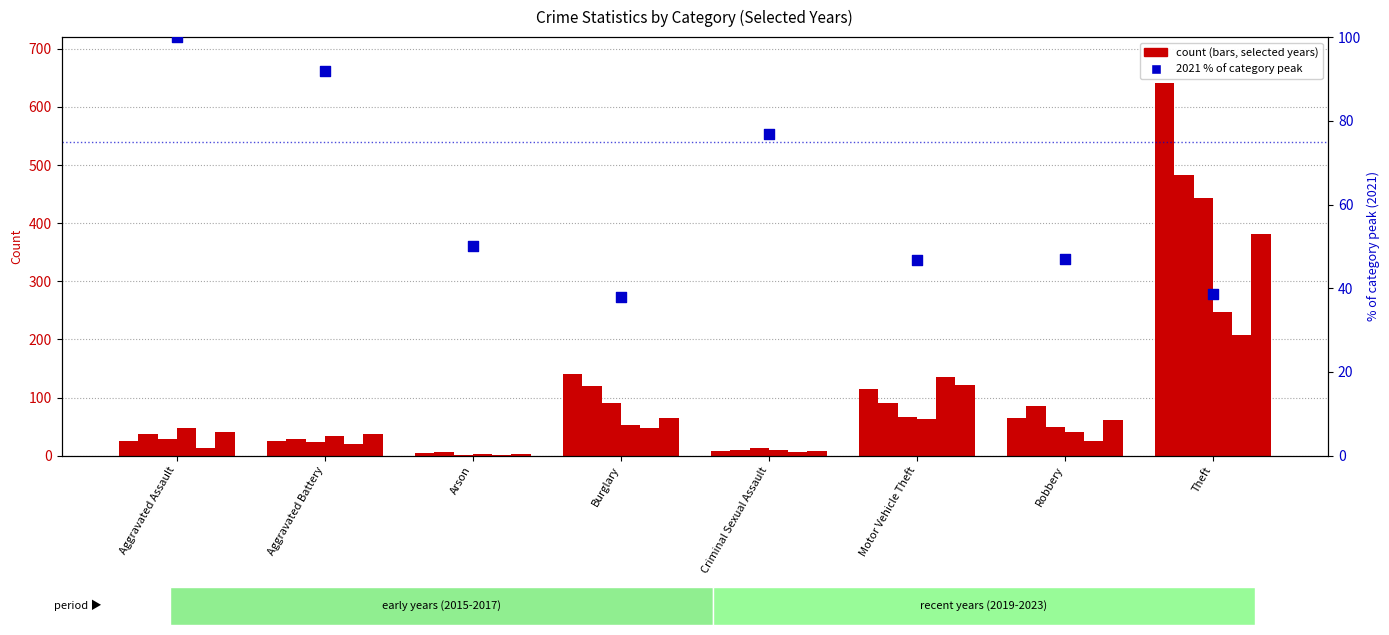

Which has a higher value, Aggravated Assault or Theft?

Aggravated Assault